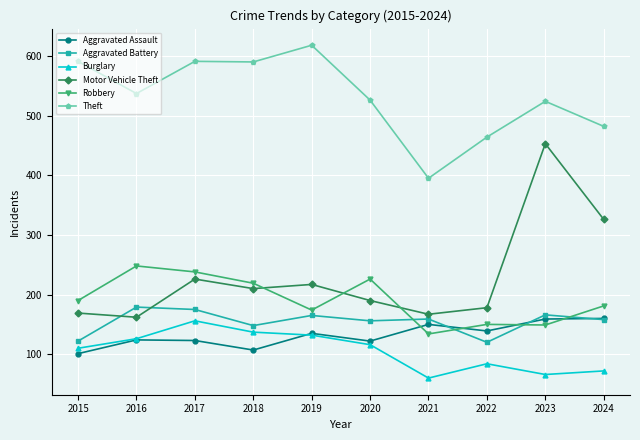

True or false: Aggravated Assault has a value of 159 at 2023.

True